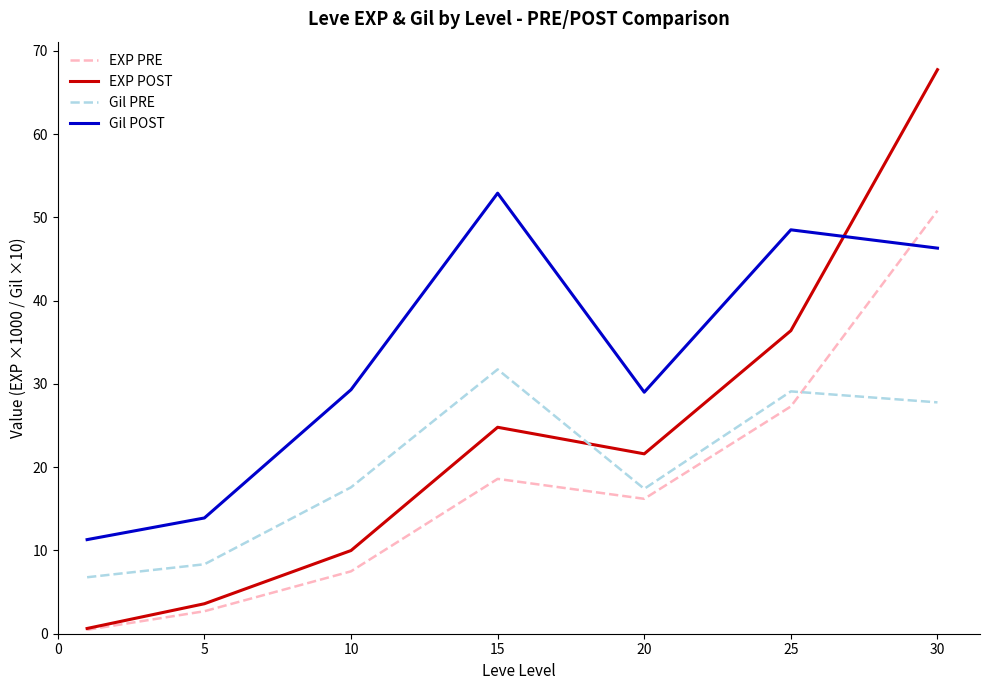

True or false: Gil POST and EXP POST cross at least once.

True